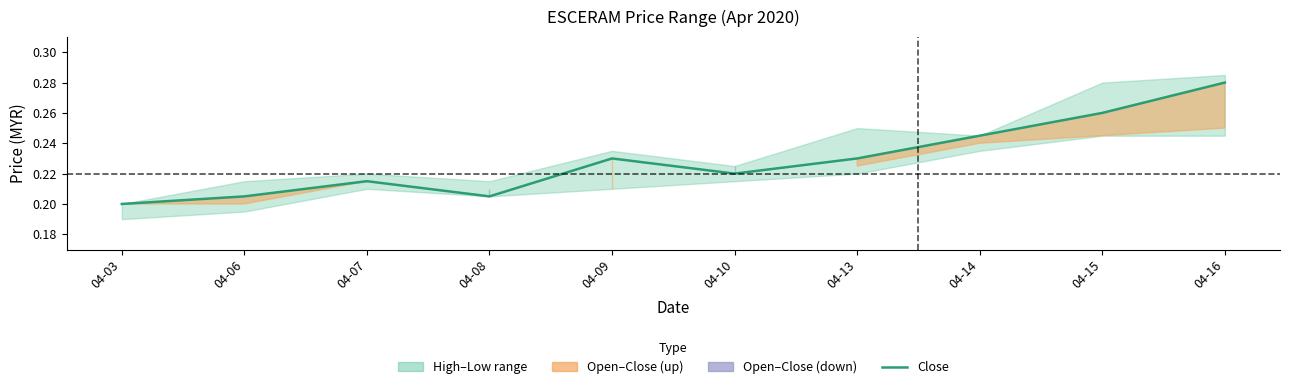

How many lines are shown in the chart?

1